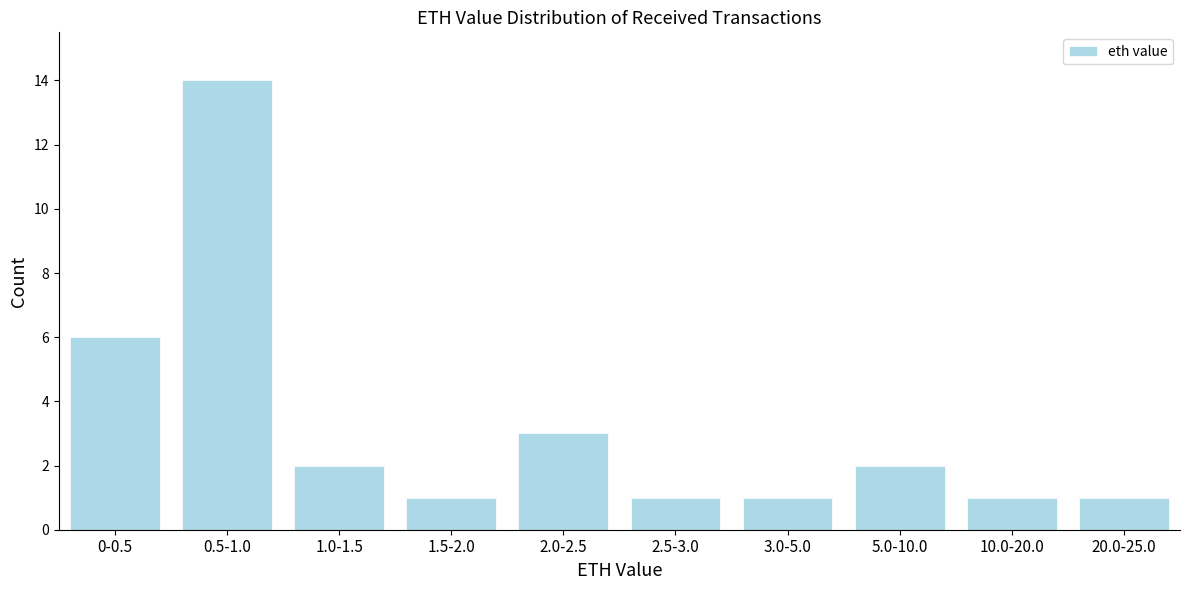

Reading left to right, extract all data points from this chart.

0-0.5=6	0.5-1.0=14	1.0-1.5=2	1.5-2.0=1	2.0-2.5=3	2.5-3.0=1	3.0-5.0=1	5.0-10.0=2	10.0-20.0=1	20.0-25.0=1